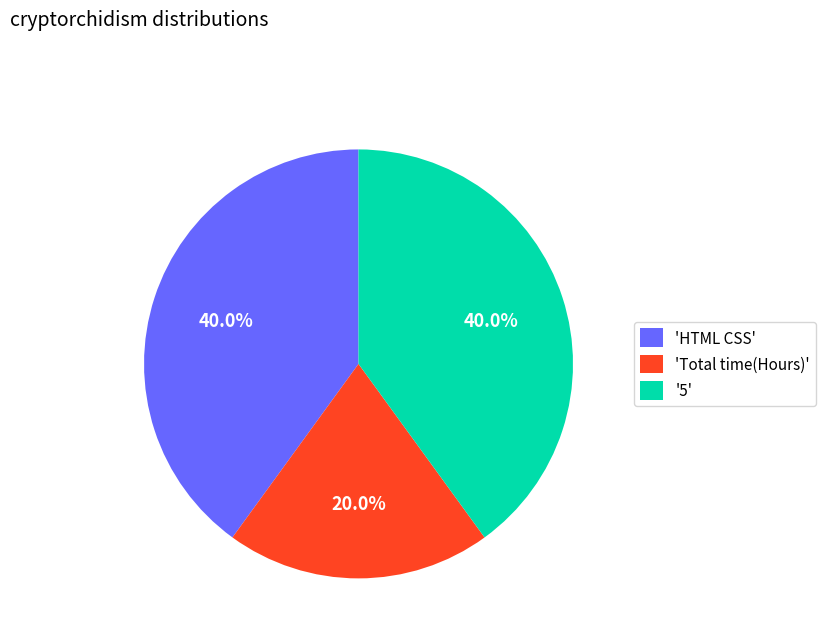

Is there a majority slice in this chart?

No